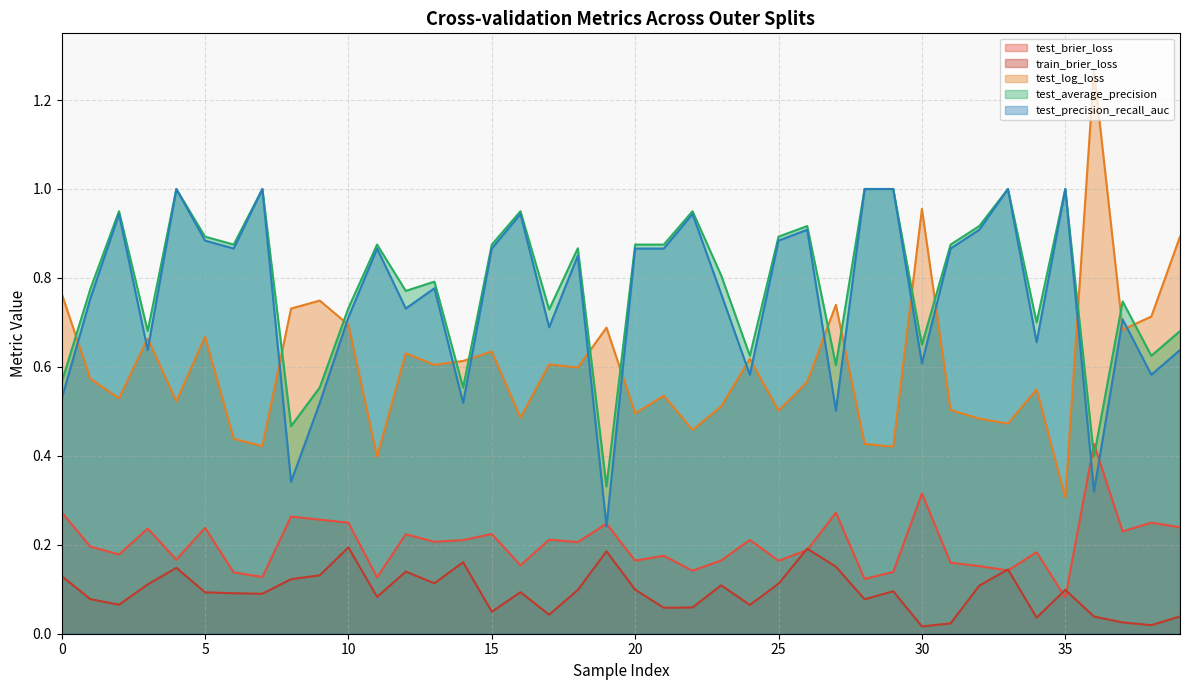

How many lines are shown in the chart?

5